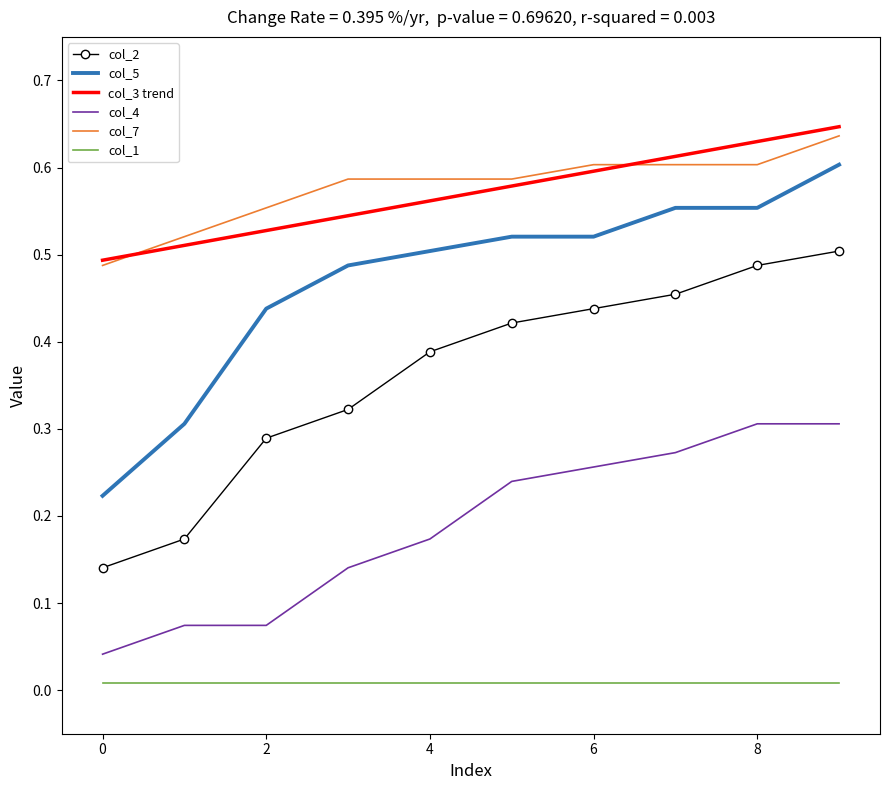

Which series has the largest total across all categories?

col_7